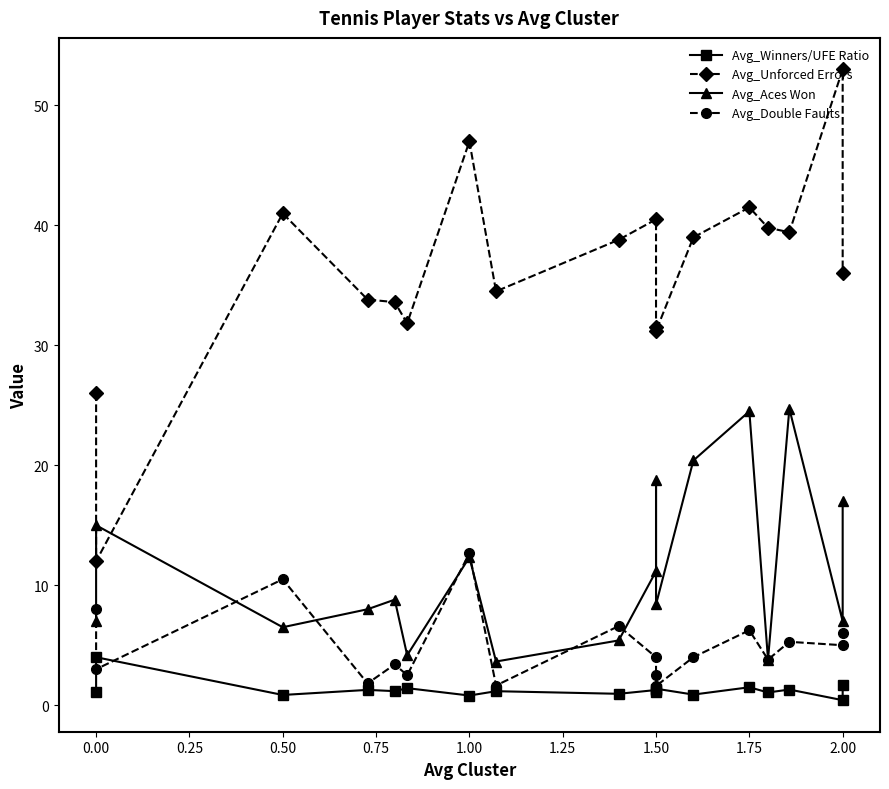

What is the average value of the Avg_Winners/UFE Ratio series?

1.3